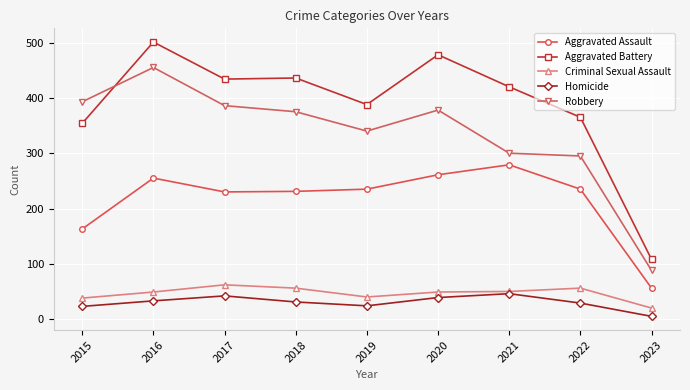

What is the spread (max minus min) of values at 2016?

468